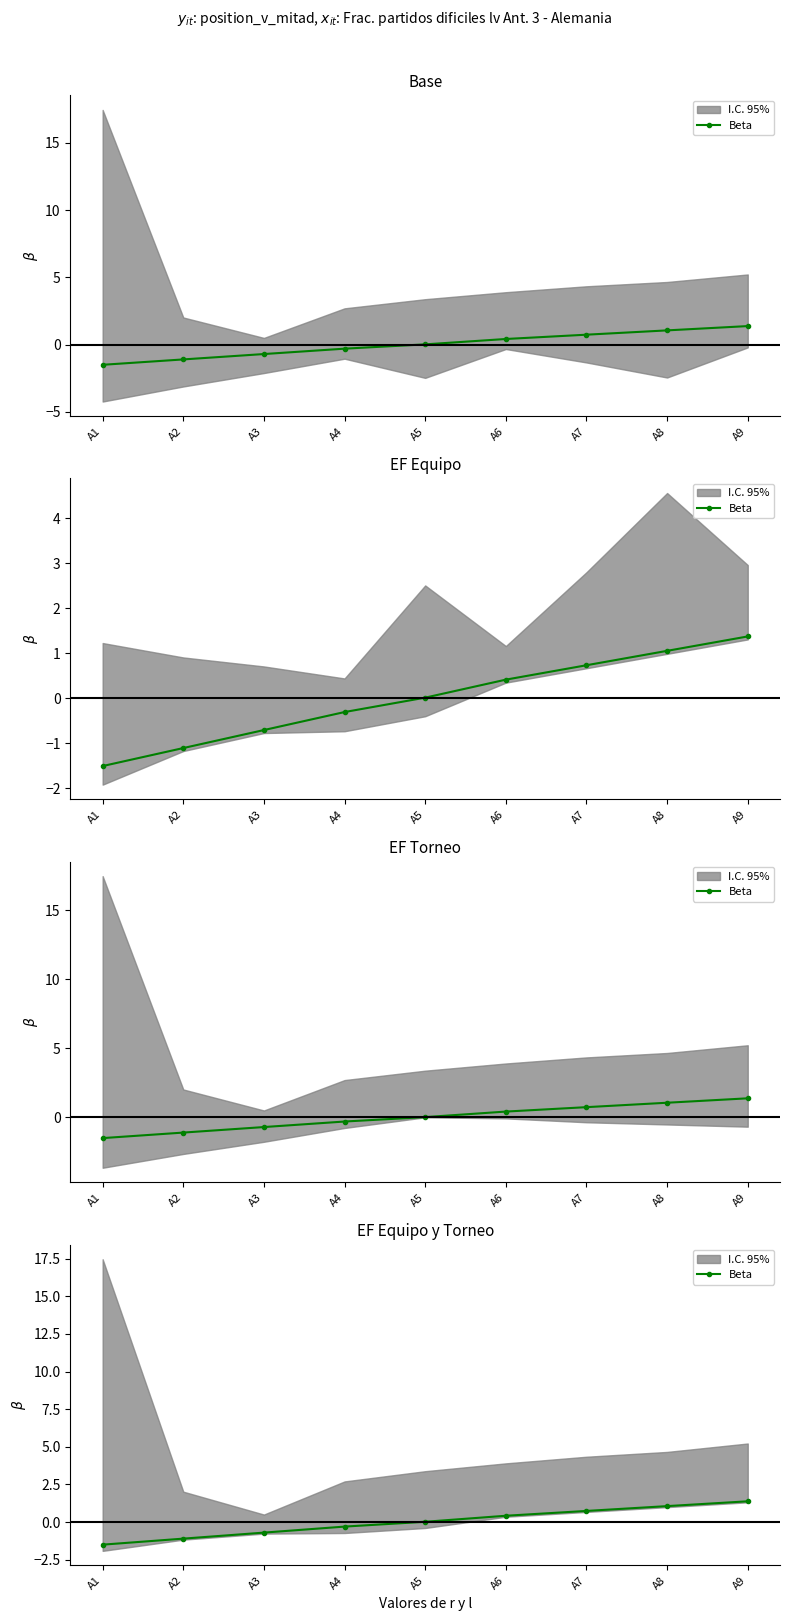

What is the value of the 4th point from the left?

-0.3